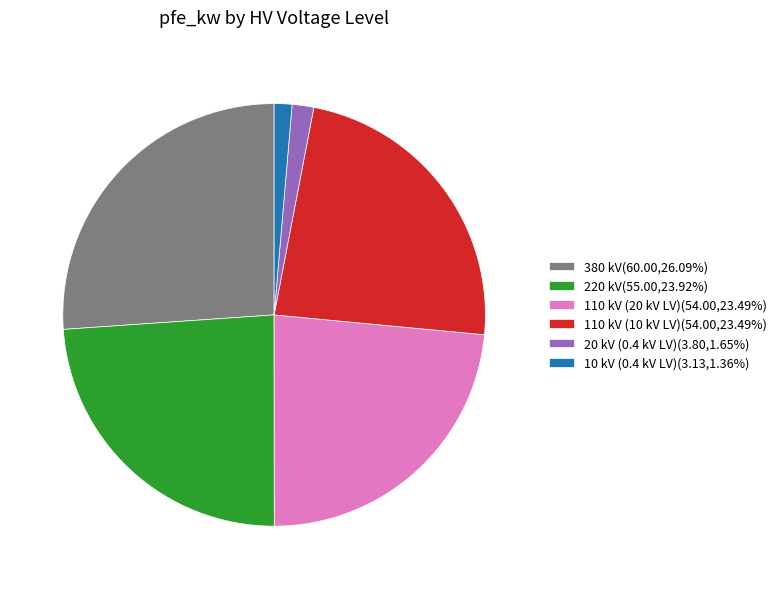

Does 110 kV (10 kV LV)(54.00,23.49%) represent more than half of the total?

No